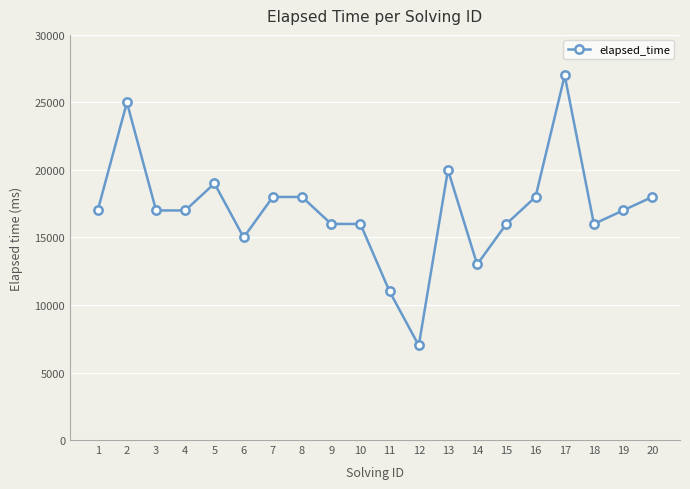

What is the smallest value displayed?

7000